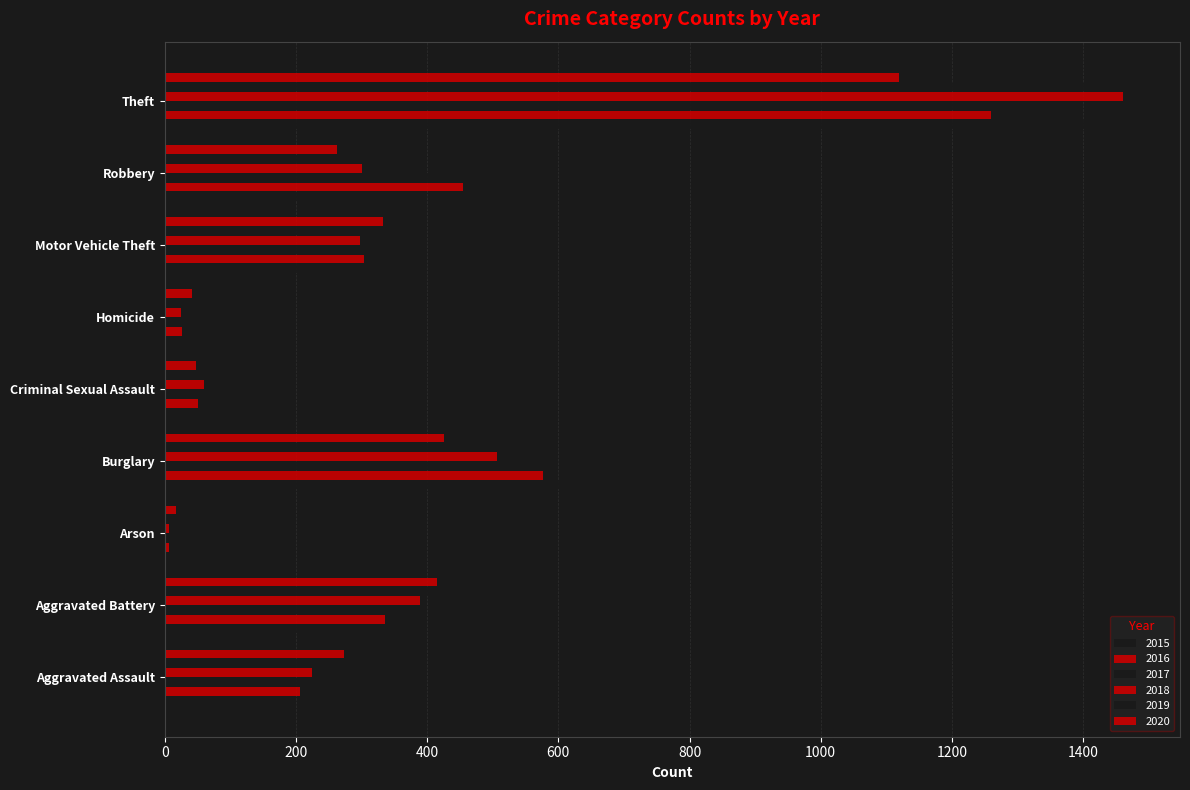

What is the difference between the second highest and second lowest values in the 2015 series?

723